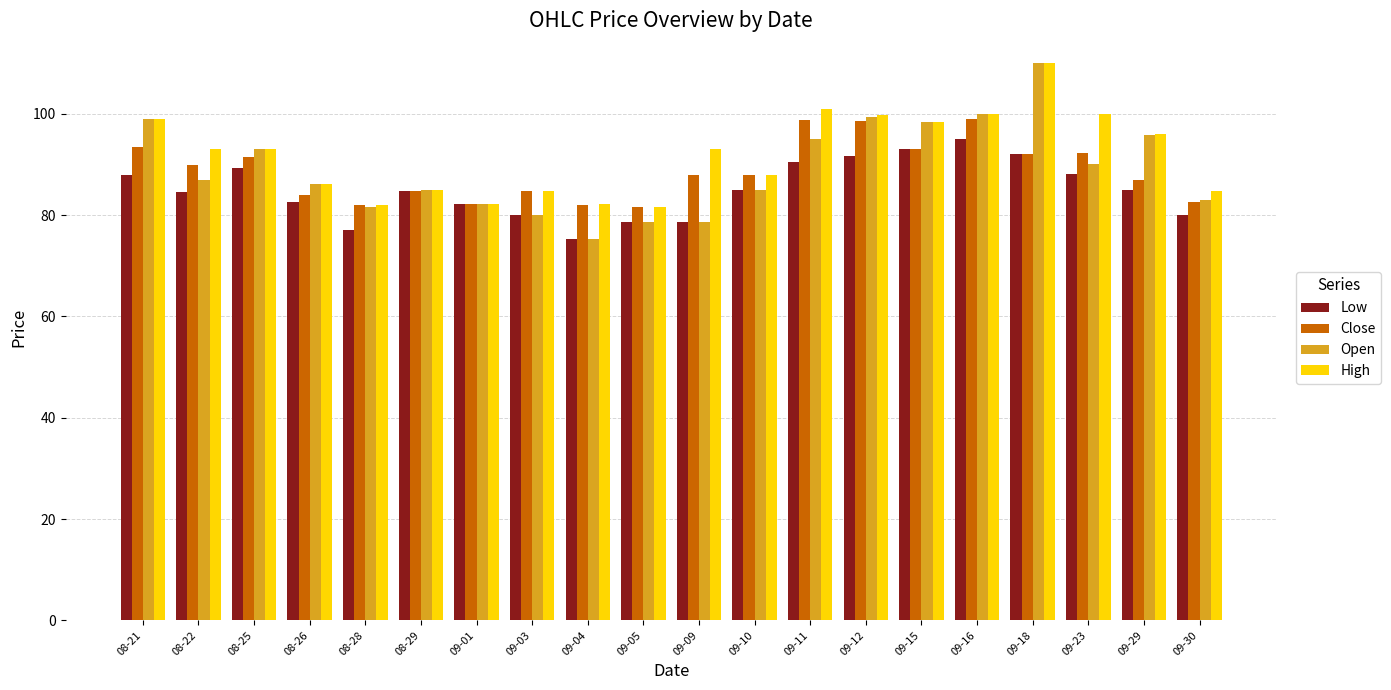

How many data points does each series have?

20